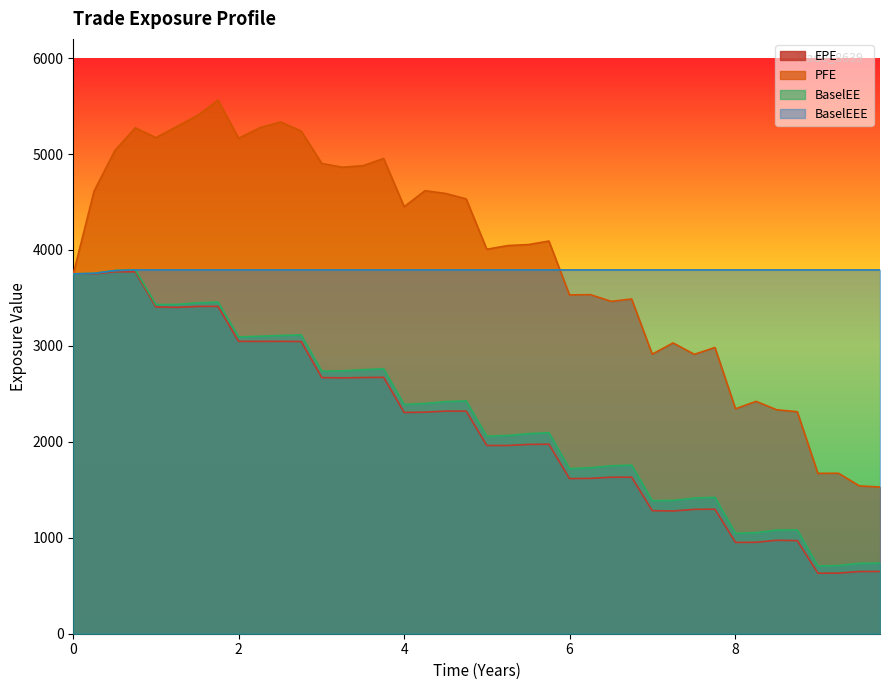

Which series has the widest spread of values?

PFE